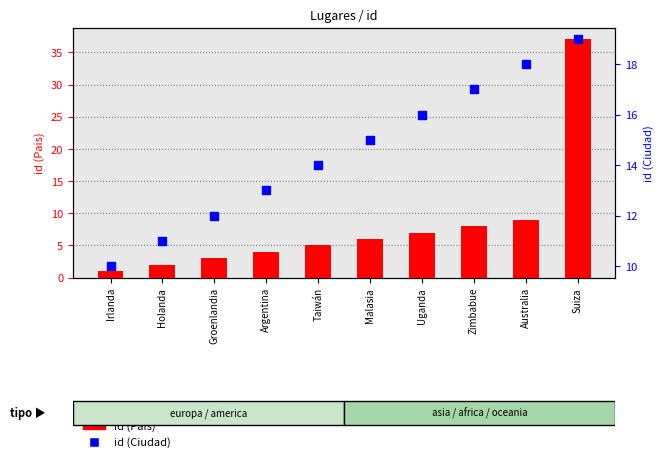

Which series has the largest Y range (max minus min)?

id (Pais)